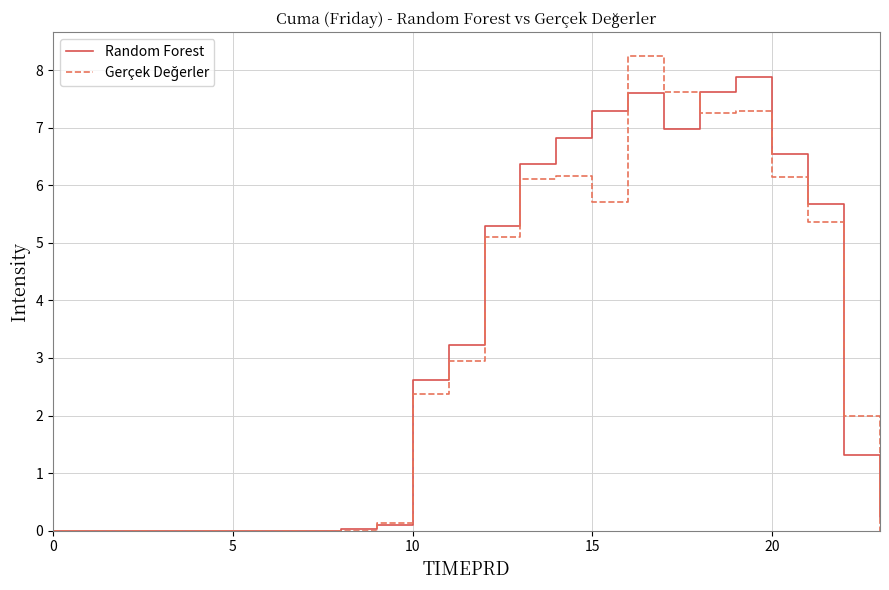

How many lines are shown in the chart?

2